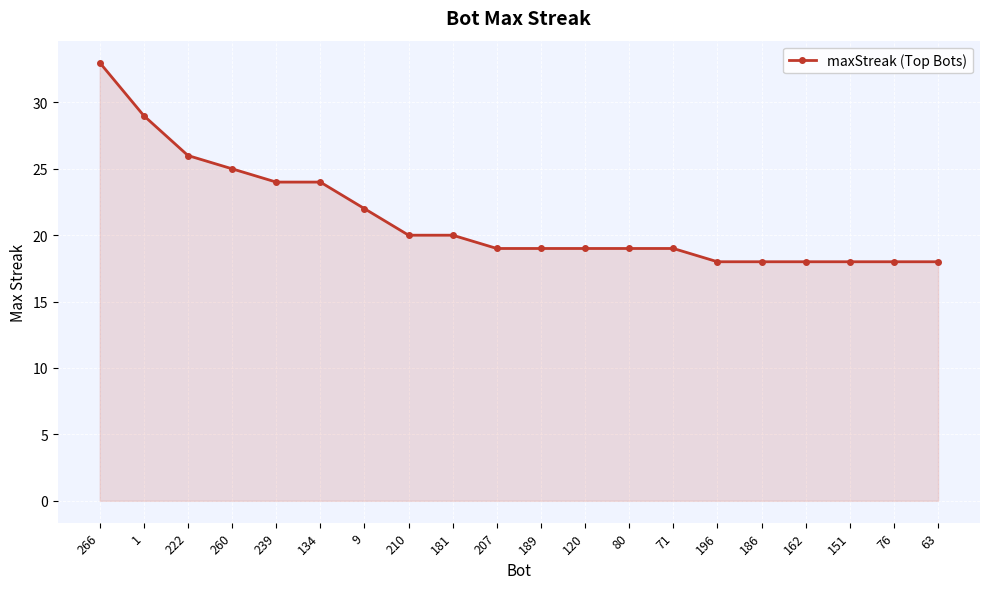

What is the change in value from 210 to 196?

-2